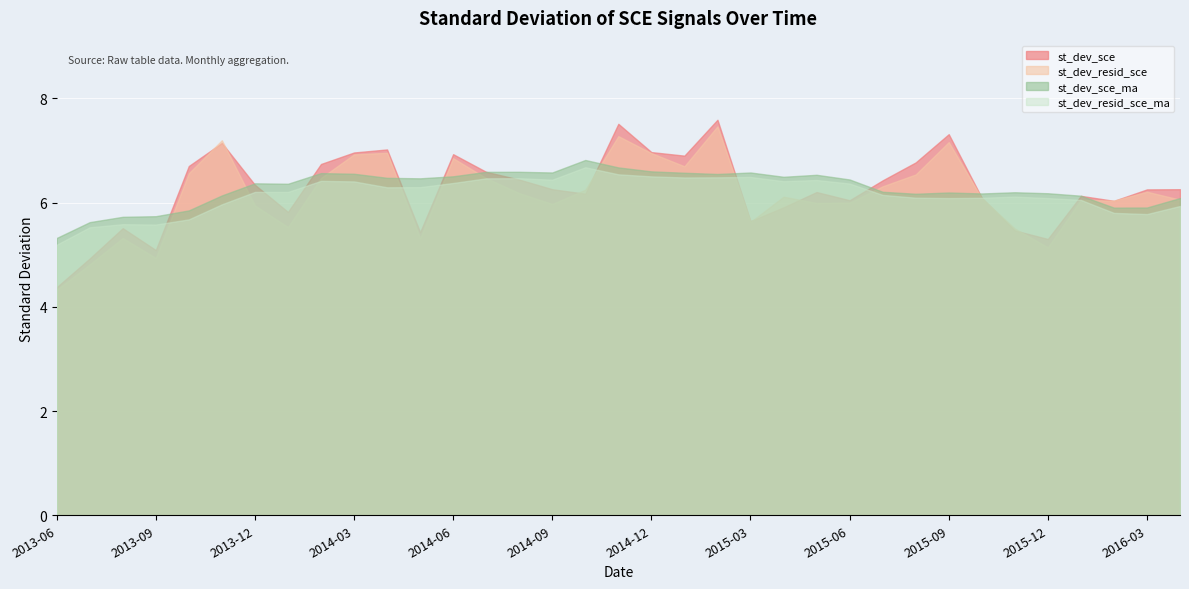

Between 2015-07 and 2016-01, which is larger?

2015-07